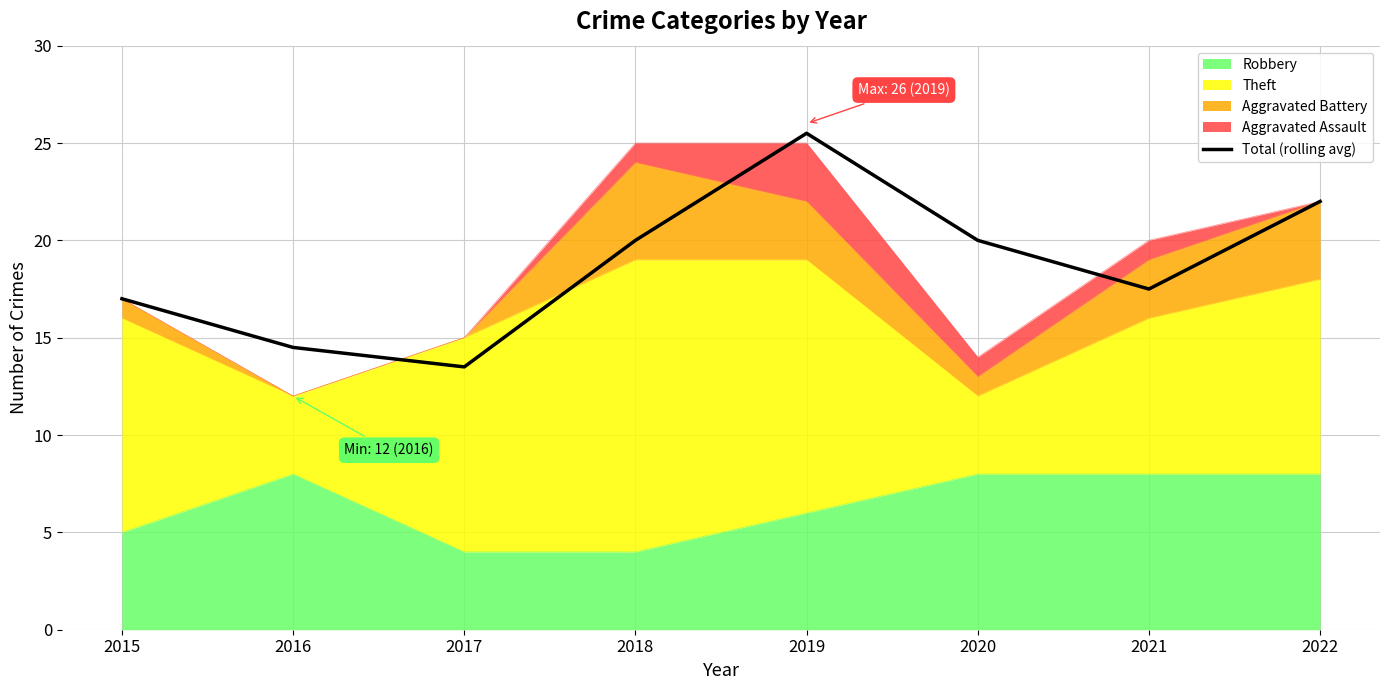

Which category has the lowest value across all series?

2017